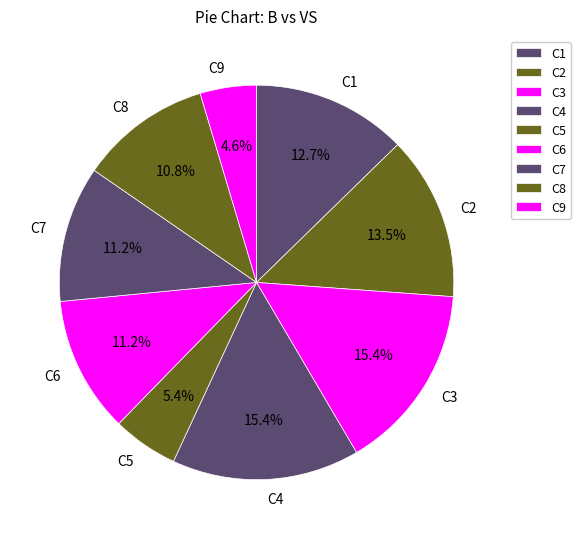

To the nearest percent, what is the combined percentage of C6 and C1?

24%